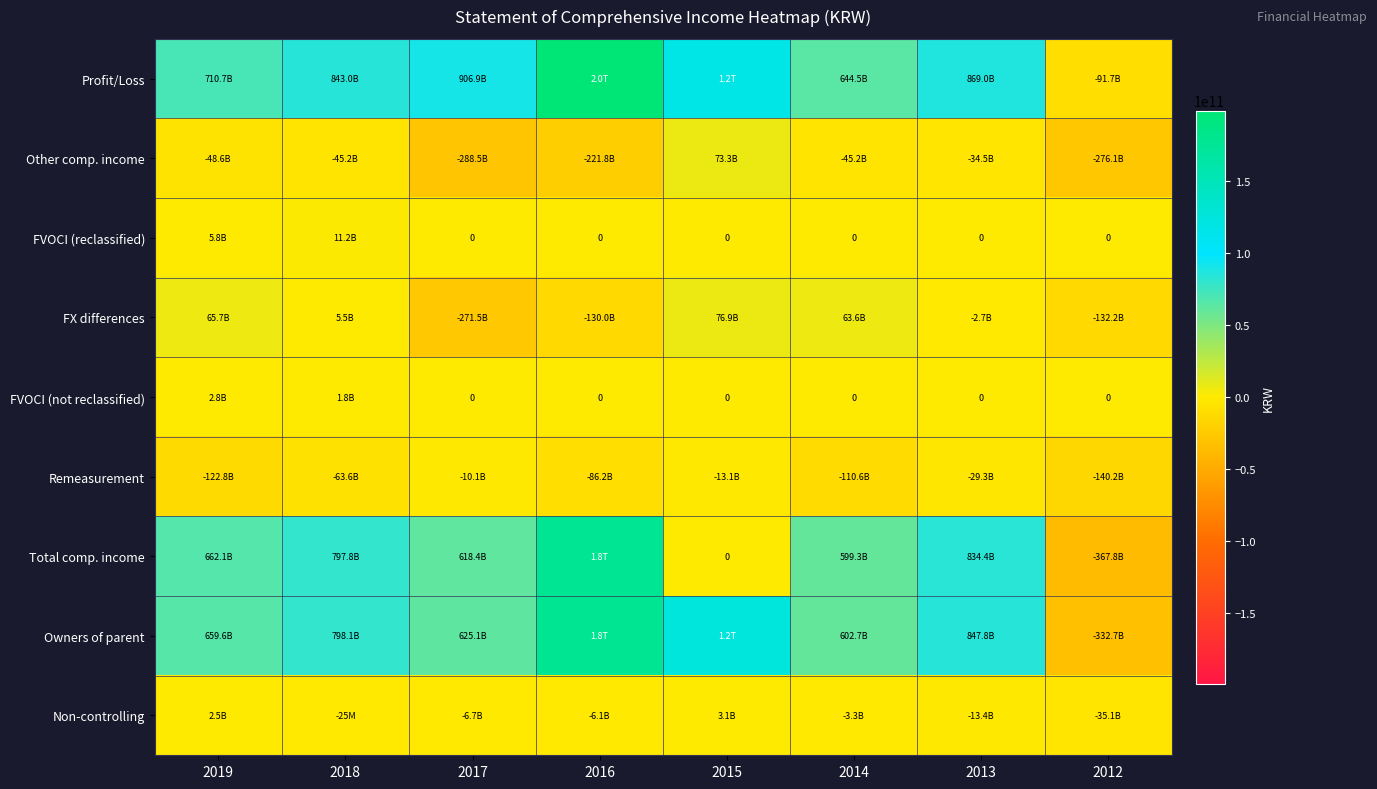

Which series has the largest range (max minus min)?

Total comp. income